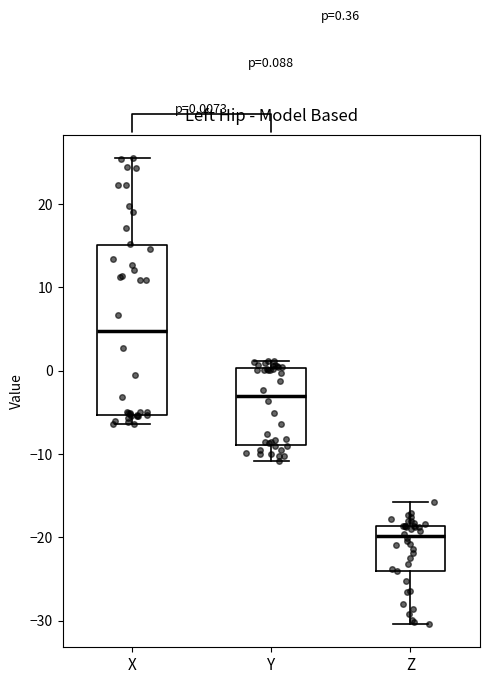

Comparing the boxes themselves (not the whiskers), which one is the tallest?

X